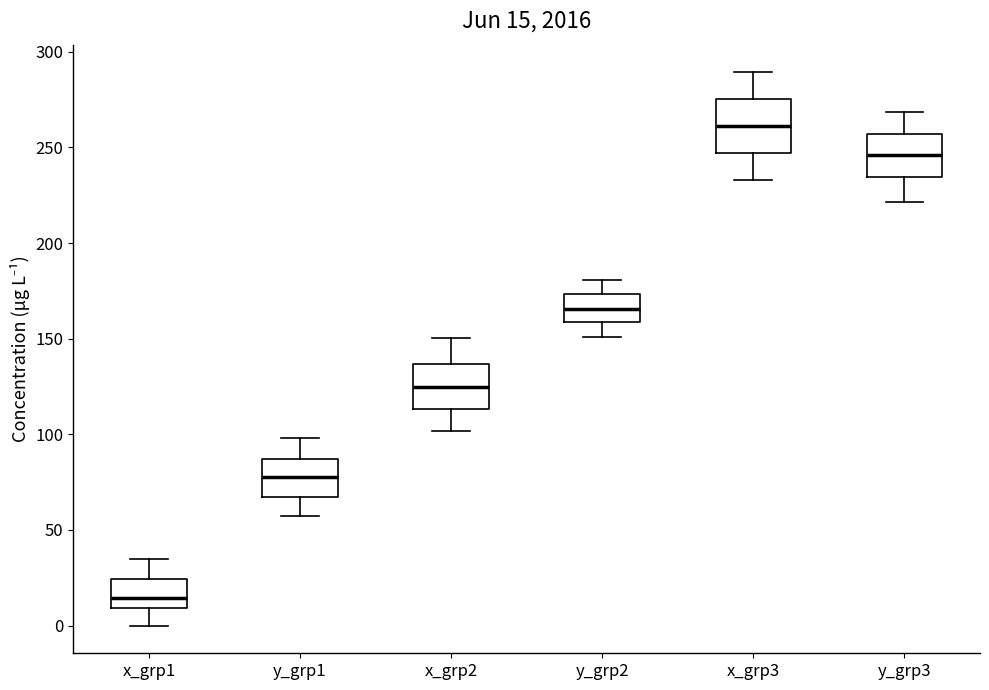

Which box's median line is the lowest?

x_grp1